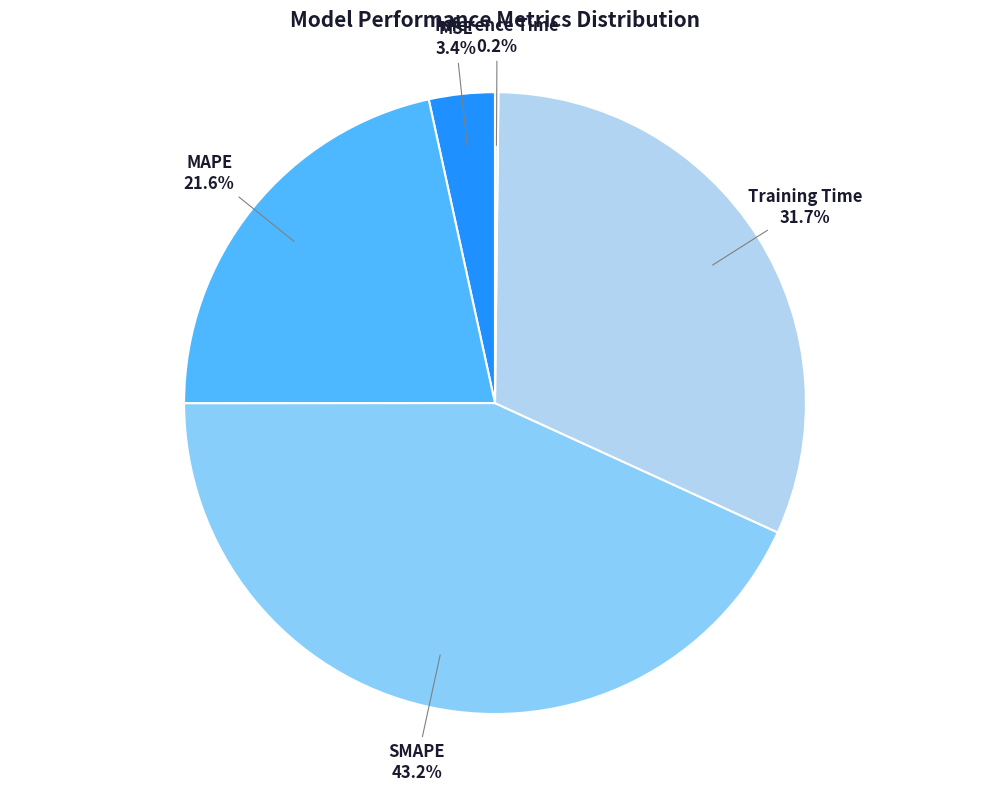

Which has a higher value, MAPE or SMAPE?

SMAPE